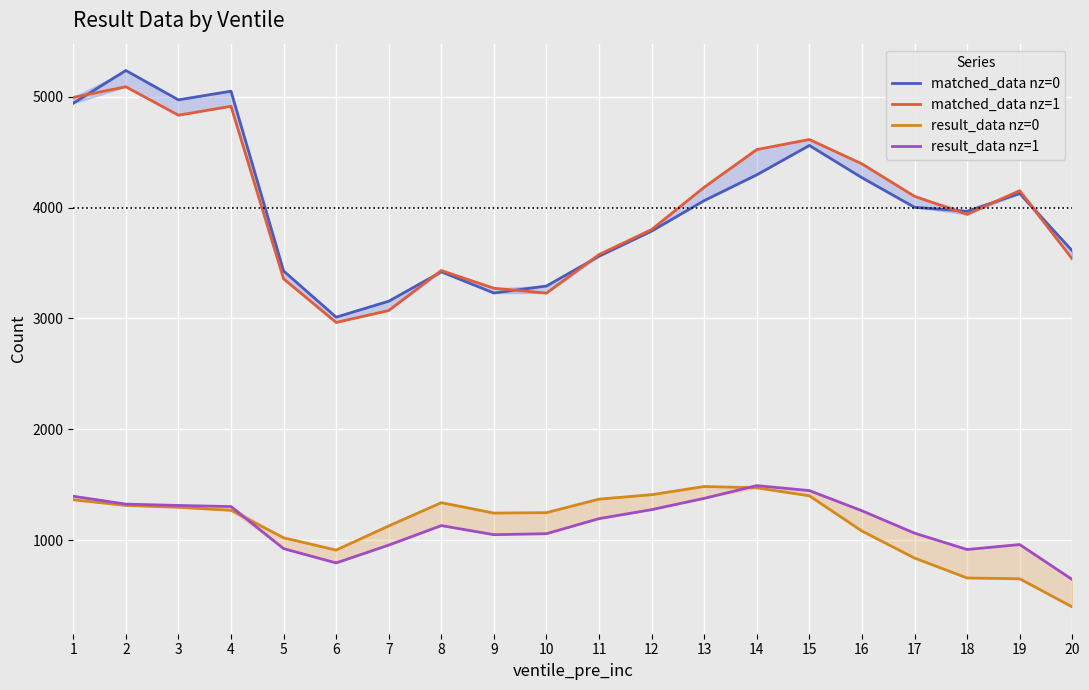

Reading left to right, transcribe all the data shown in this chart.

matched_data nz=0: 1=4943	2=5239	3=4974	4=5052	5=3429	6=3012	7=3156	8=3421	9=3230	10=3293	11=3562	12=3789	13=4064	14=4297	15=4562	16=4271	17=4004	18=3968	19=4128	20=3611
matched_data nz=1: 1=4996	2=5092	3=4835	4=4916	5=3358	6=2964	7=3072	8=3433	9=3273	10=3229	11=3577	12=3803	13=4185	14=4525	15=4616	16=4396	17=4103	18=3940	19=4154	20=3538
result_data nz=0: 1=1363	2=1312	3=1295	4=1268	5=1020	6=909	7=1127	8=1337	9=1243	10=1247	11=1369	12=1409	13=1483	14=1471	15=1399	16=1081	17=837	18=657	19=650	20=396
result_data nz=1: 1=1395	2=1324	3=1312	4=1302	5=922	6=793	7=954	8=1130	9=1048	10=1057	11=1193	12=1274	13=1376	14=1491	15=1446	16=1264	17=1062	18=914	19=959	20=643